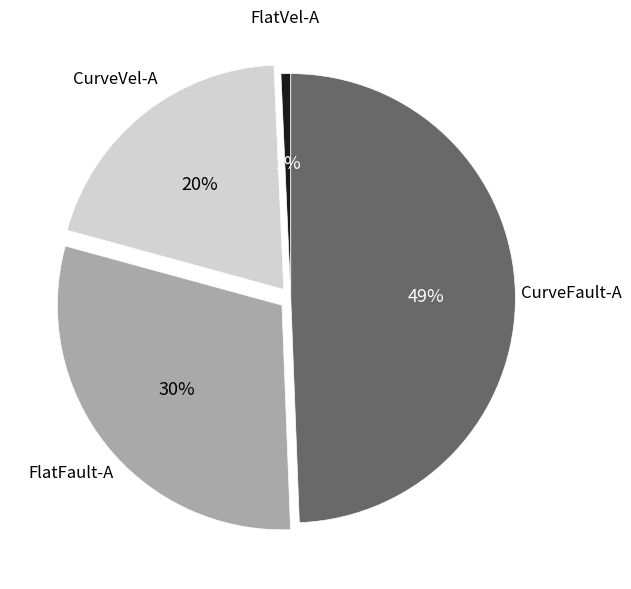

Is there a majority slice in this chart?

No